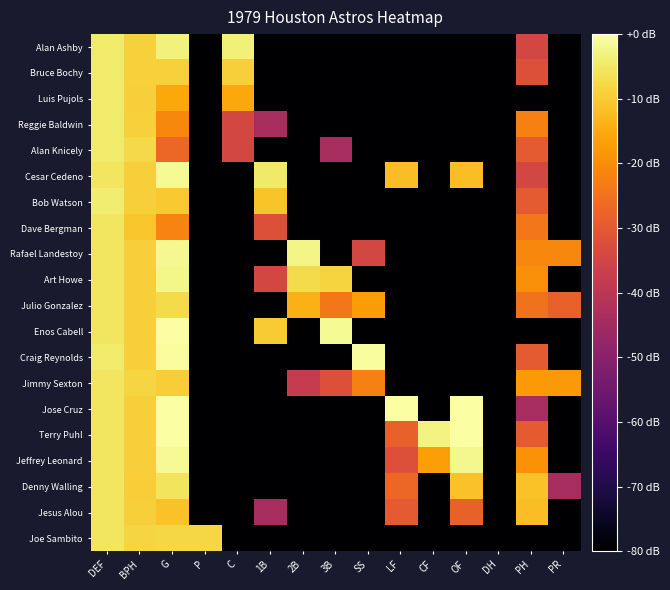

What is the spread (max minus min) of values at BPH?

3.3